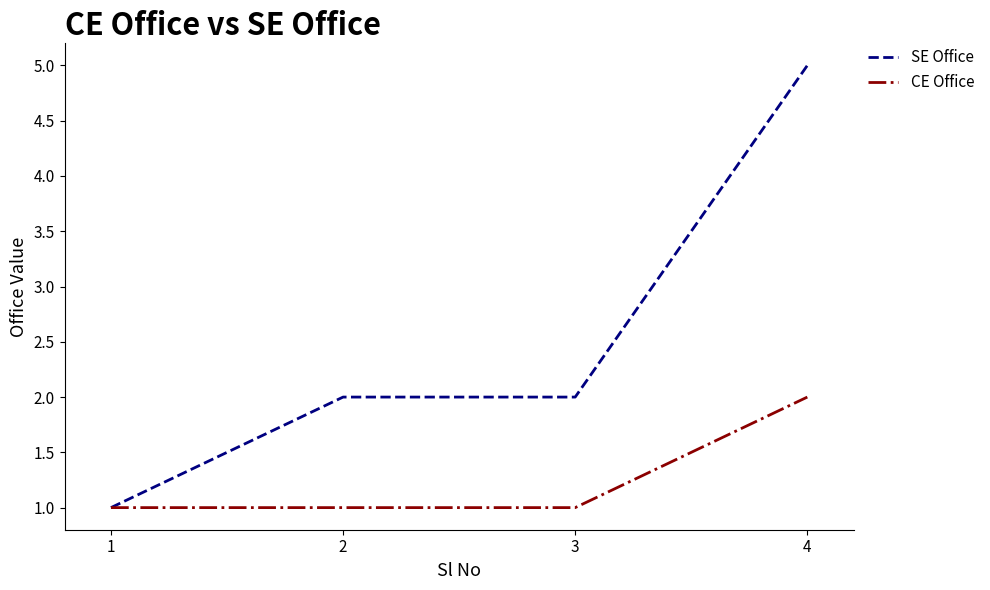

How many lines are shown in the chart?

2